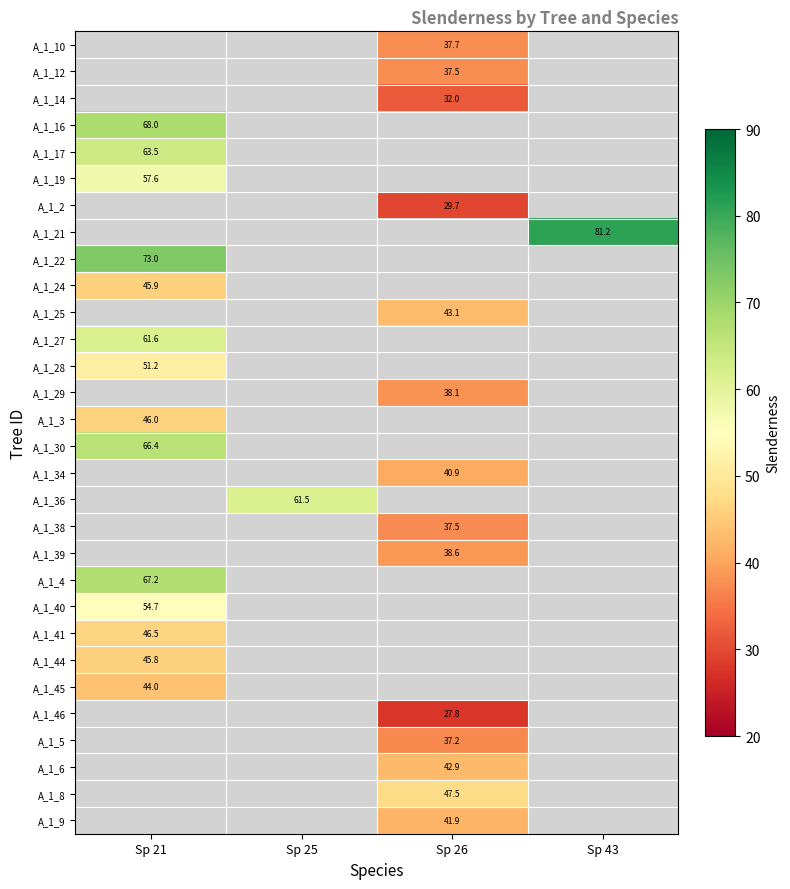

What is the difference between the highest and lowest values at Sp 26?

19.7